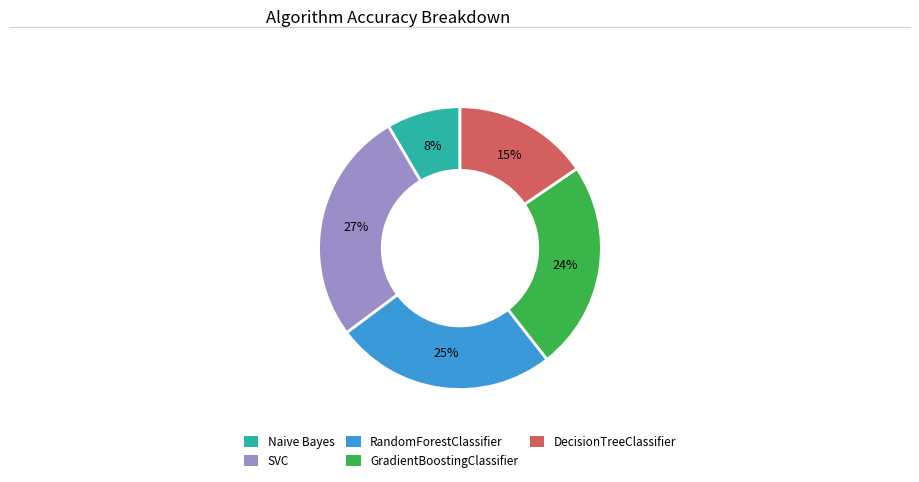

Between GradientBoostingClassifier and SVC, which is larger?

SVC